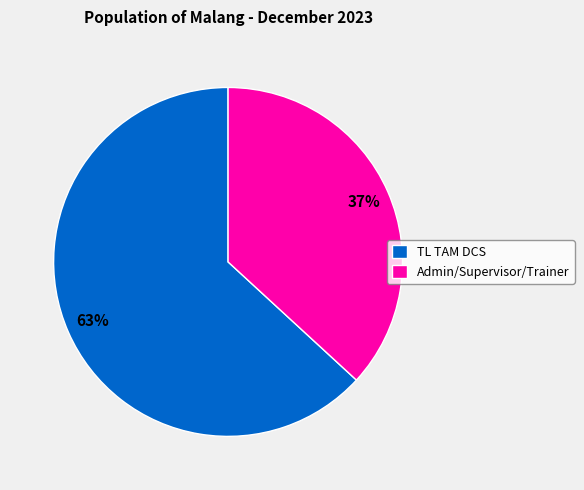

How many segments does this pie chart have?

2